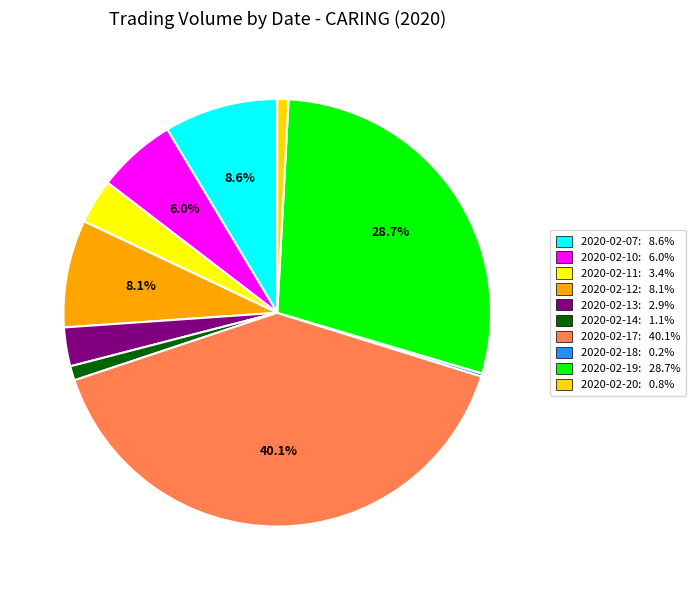

Is there a majority slice in this chart?

No